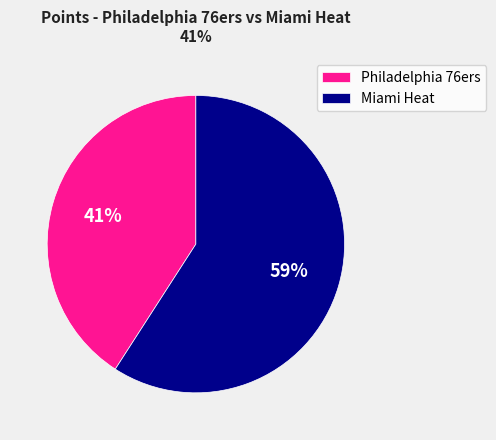

To the nearest percent, what percentage of the pie is Miami Heat?

59%